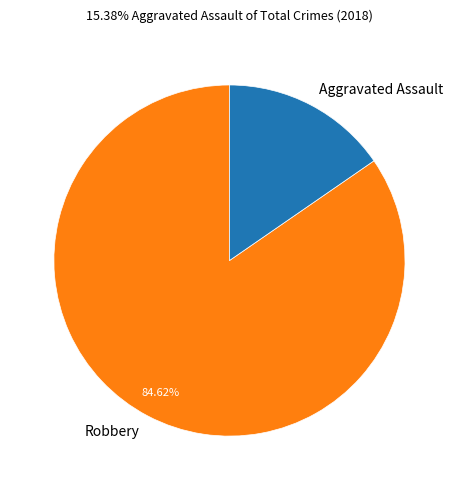

The Robbery slice represents 36% of the pie. True or false?

False